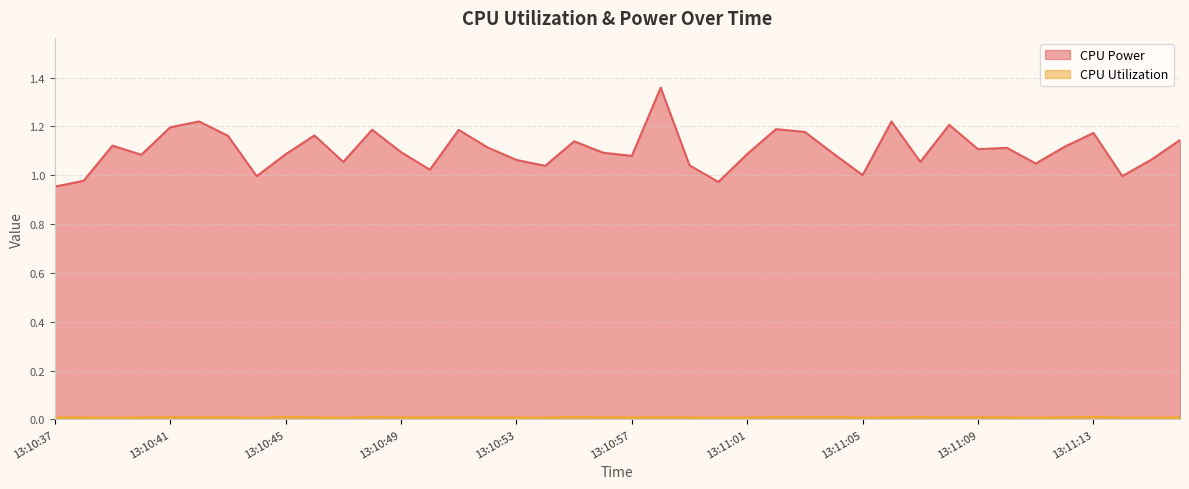

At which category is the sum across all series the highest?

13:10:58